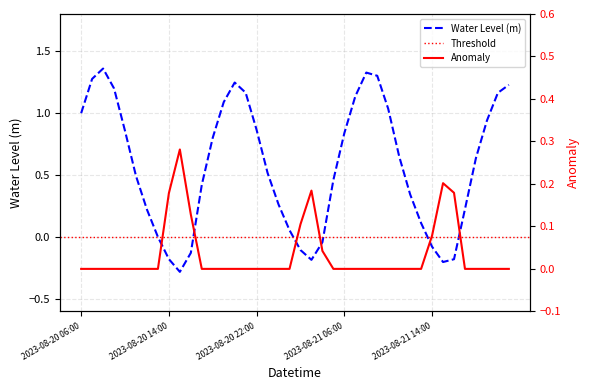

What is the difference between the maximum and minimum values?

1.6